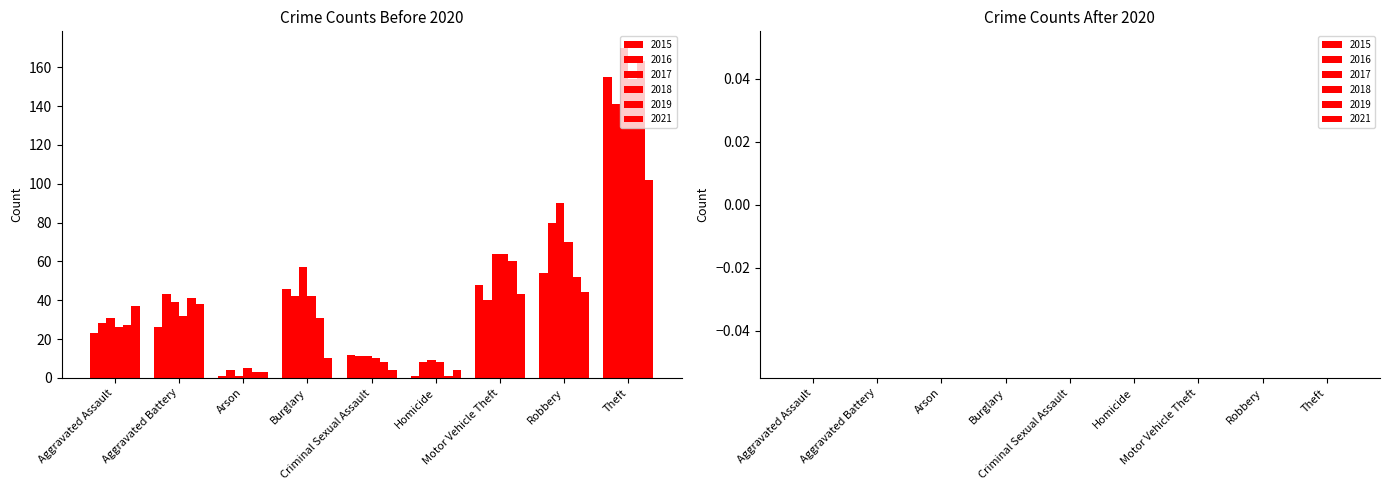

Count the number of categories in the chart.

9